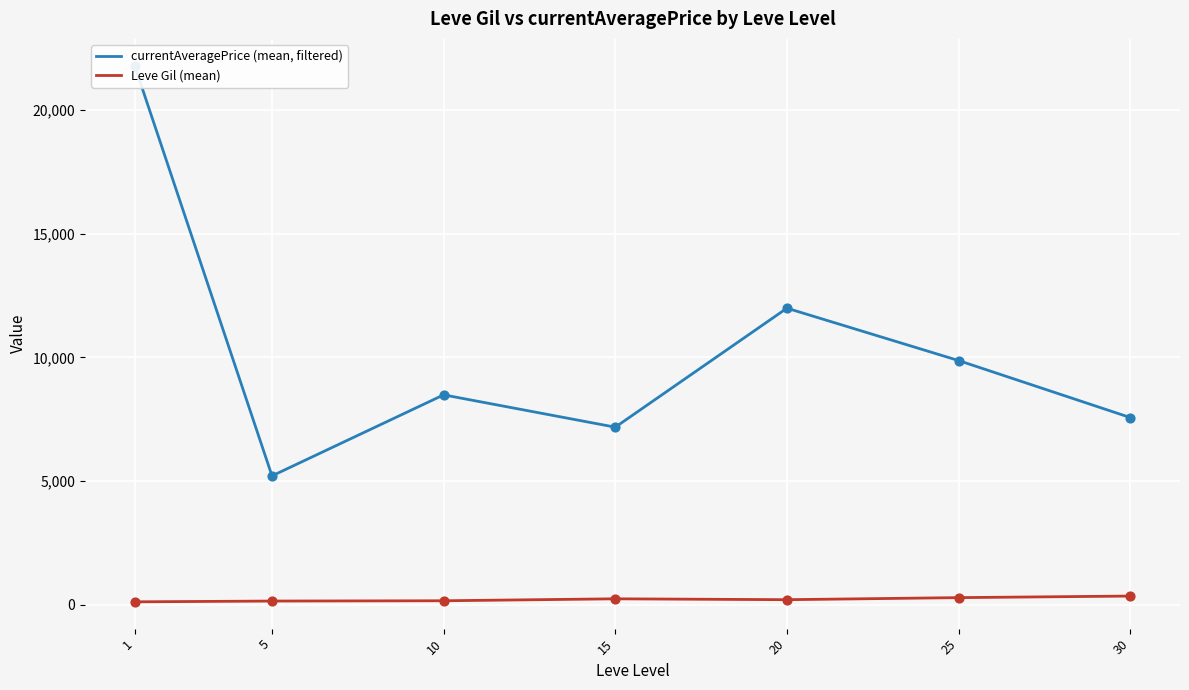

What is the total value across all series at 30?

7934.0